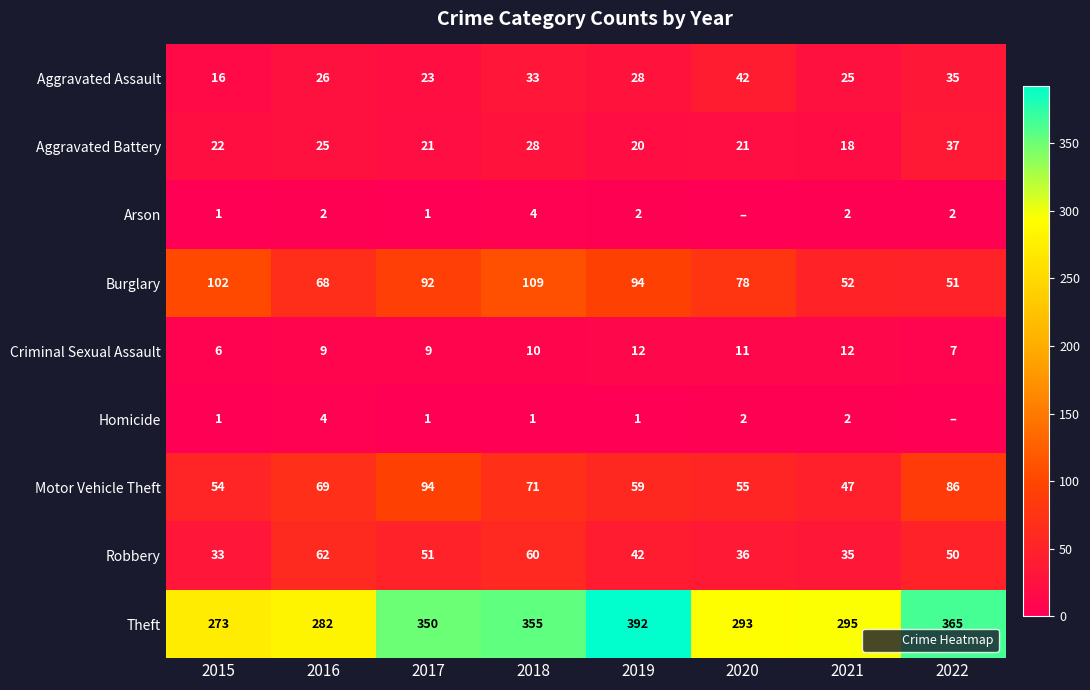

What is the total value across all series at 2018?

671